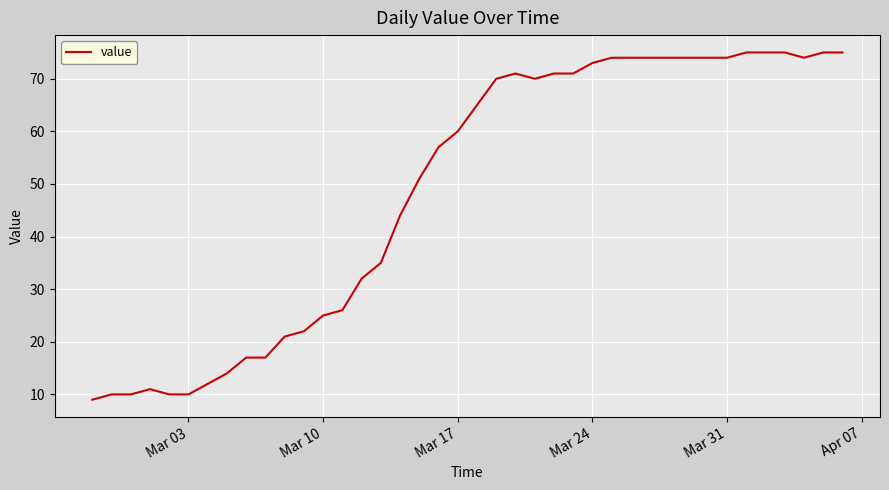

What is the smallest value displayed?

9